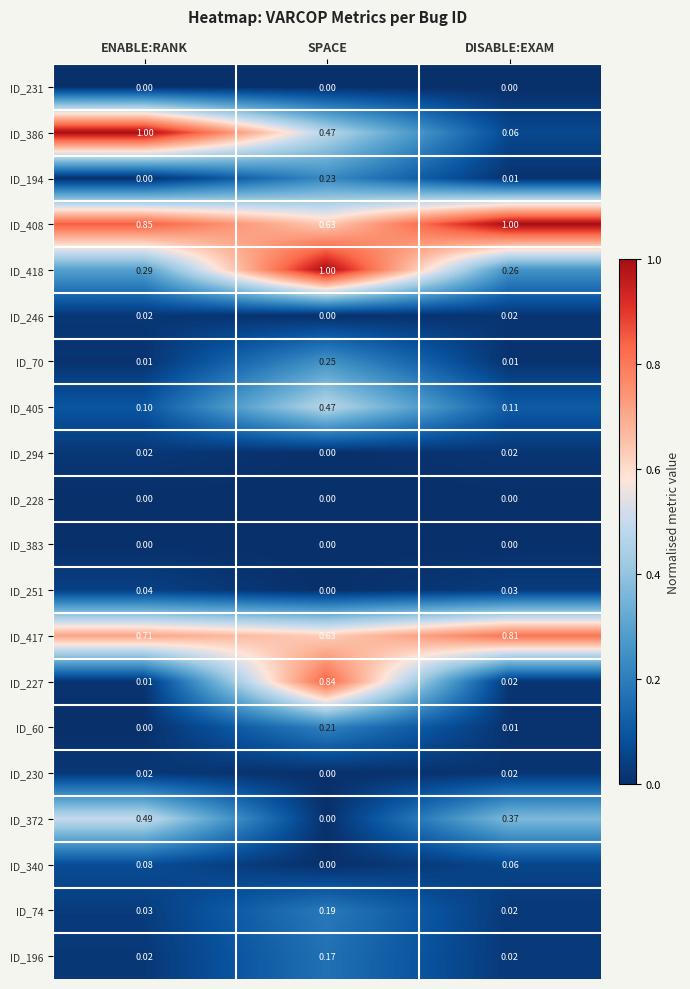

Which category has the highest value in the ID_340 series?

ENABLE:RANK